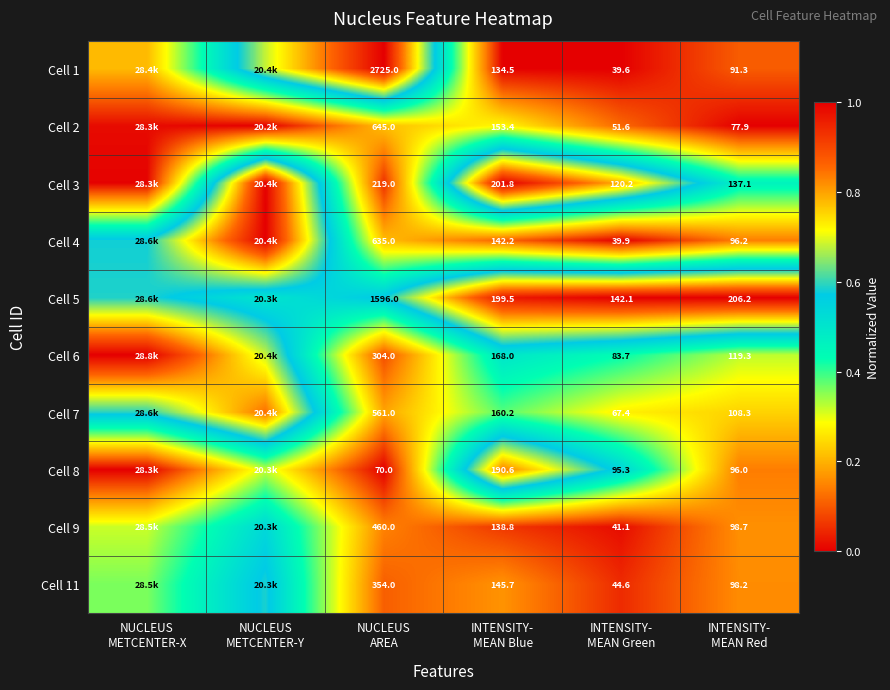

At which category does the chart reach its peak across all series?

NUCLEUS
AREA